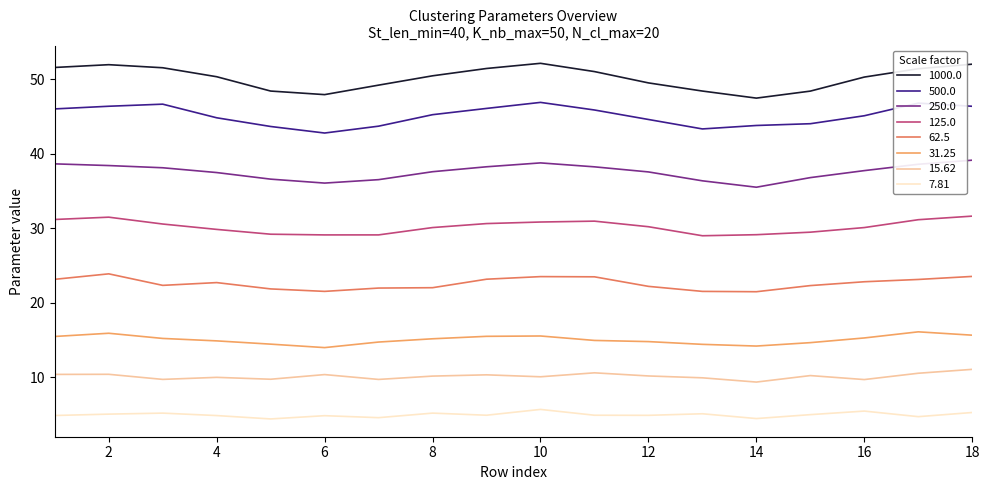

True or false: 125.0 and 15.62 intersect in this chart.

False